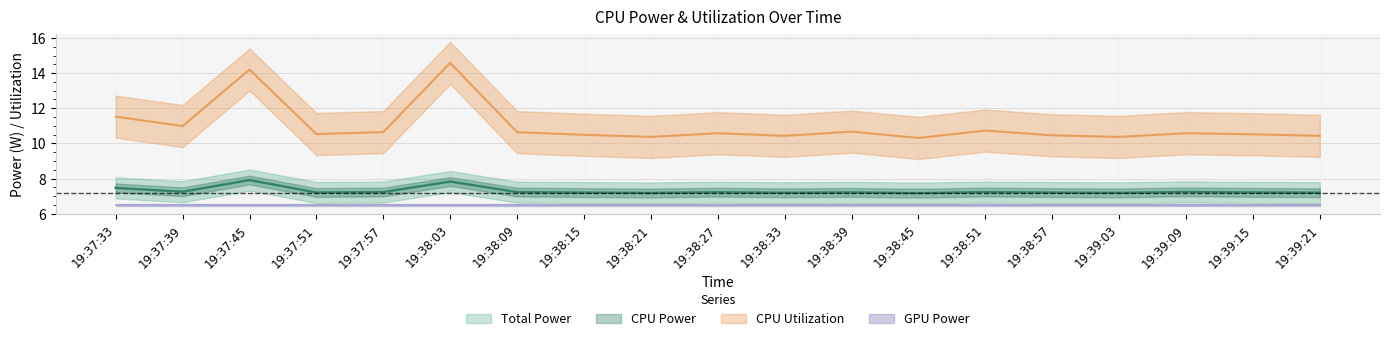

Between 19:38:45 and 19:39:15, which series saw the biggest shift?

CPU Utilization